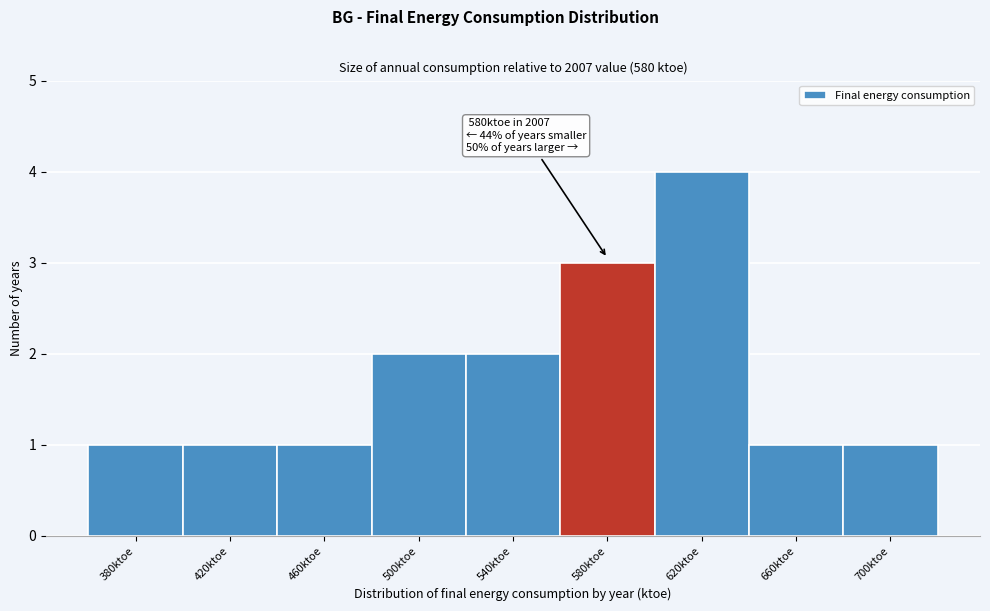

Reading left to right, what are all the values shown in this chart?

380ktoe=1	420ktoe=1	460ktoe=1	500ktoe=2	540ktoe=2	580ktoe=3	620ktoe=4	660ktoe=1	700ktoe=1